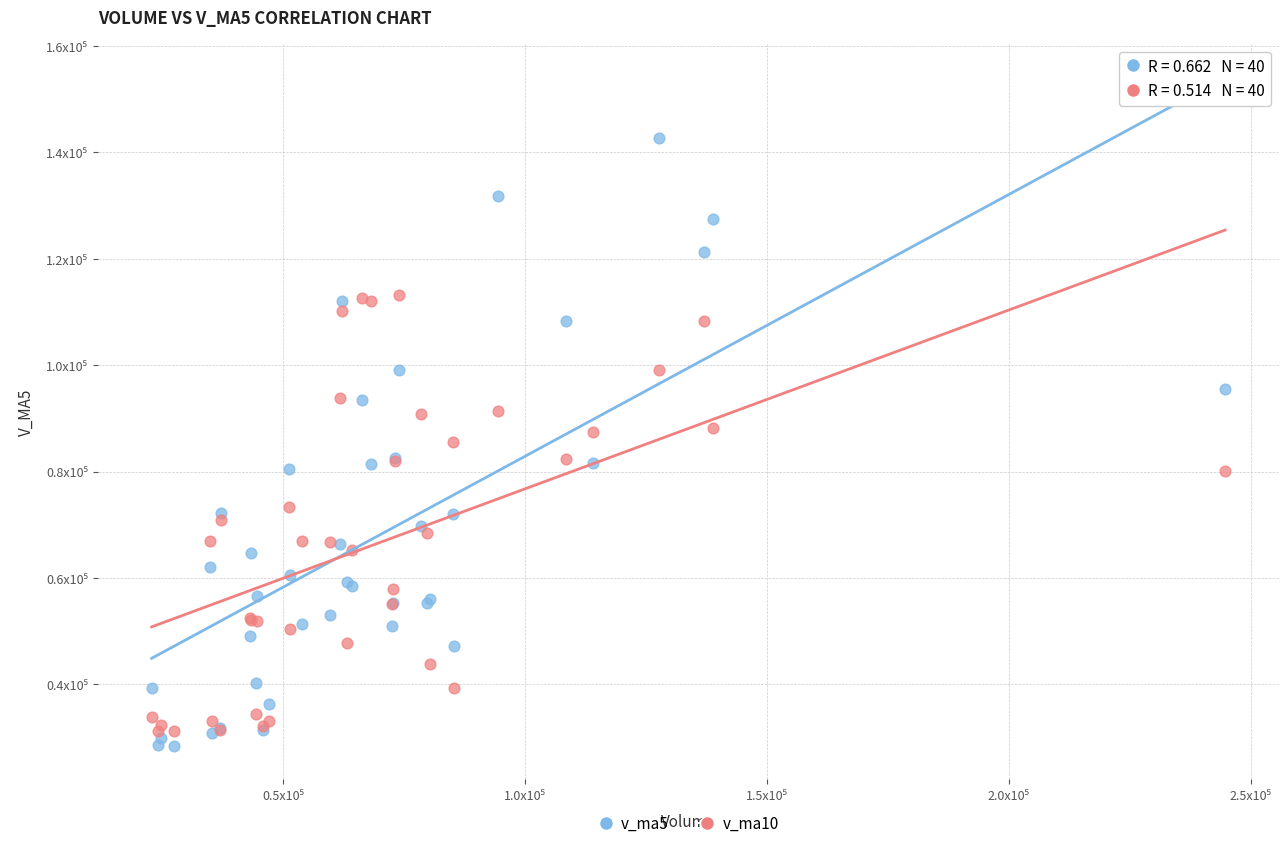

Which series contains the highest Y value?

v_ma5